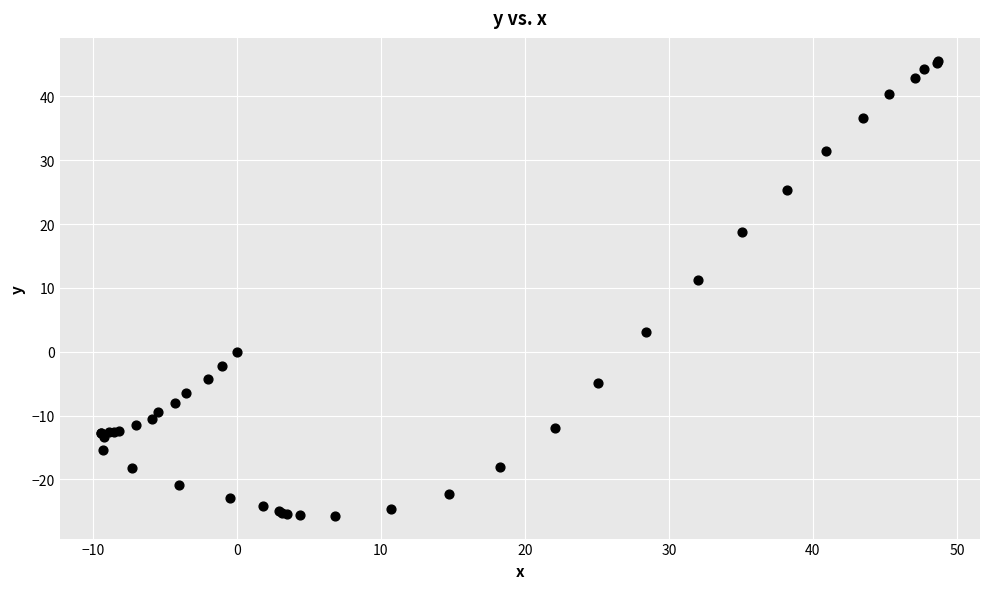

What Y value in the scatter plot is closest to 9?

11.2